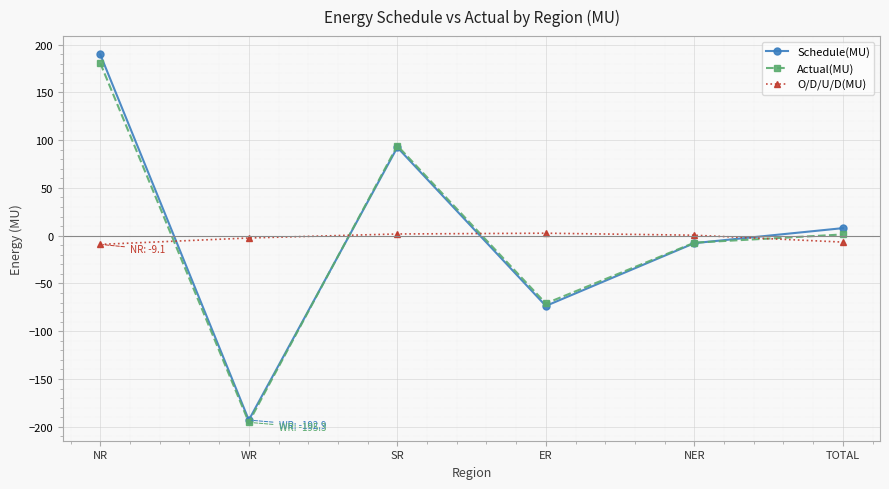

What position from the left is NER?

5